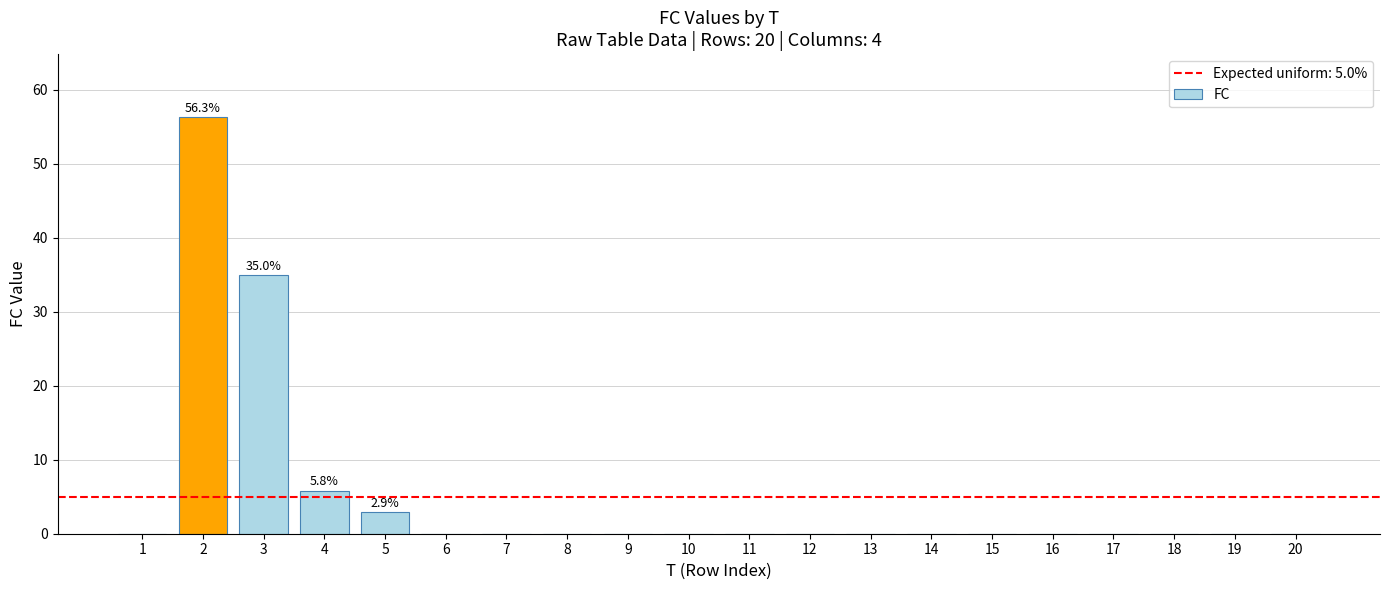

Reading left to right, list all the values displayed in this chart.

1=0.0	2=56.3	3=35.0	4=5.8	5=2.9	6=0.0	7=0.0	8=0.0	9=0.0	10=0.0	11=0.0	12=0.0	13=0.0	14=0.0	15=0.0	16=0.0	17=0.0	18=0.0	19=0.0	20=0.0